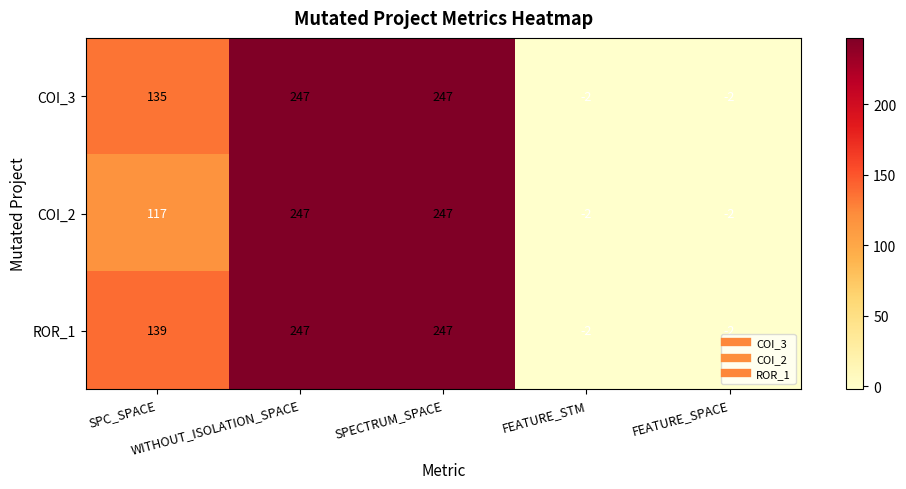

What is the smallest value displayed?

-2